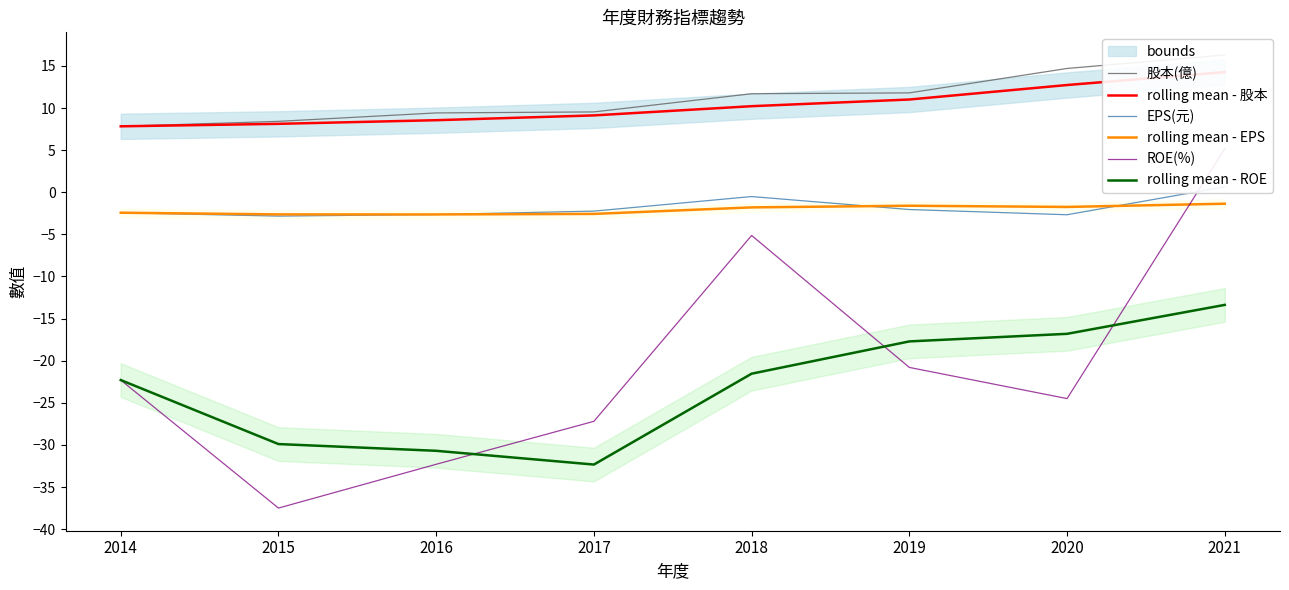

What is the value of the rolling mean - ROE point at the 4th from the left?

-32.3